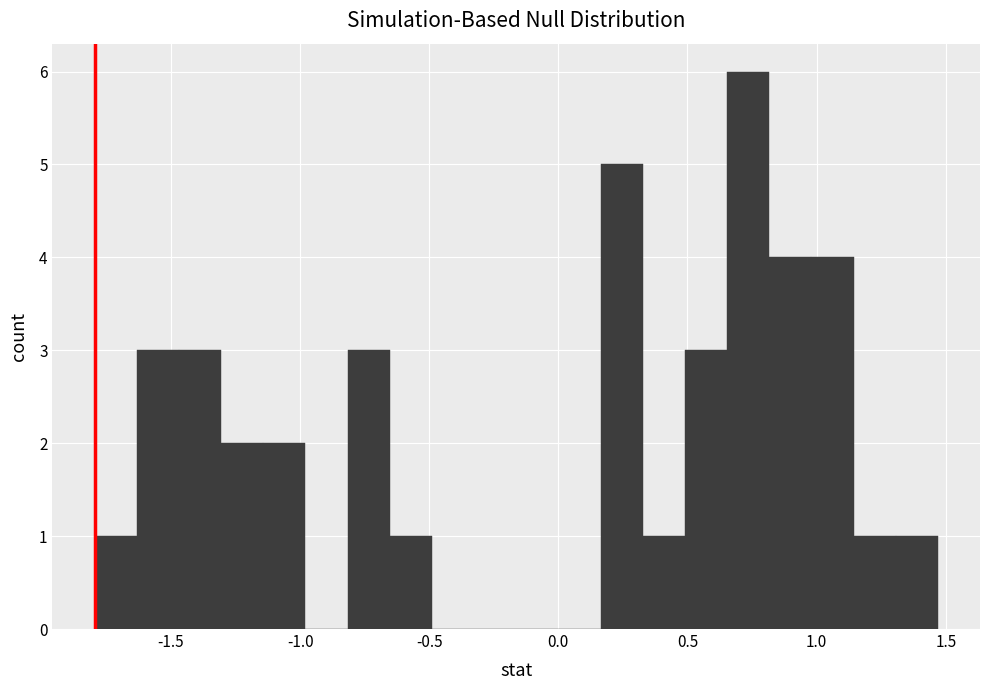

Around what value on the x-axis is the tallest bar? Give the approximate position of its centre, as read against the axis.

0.75